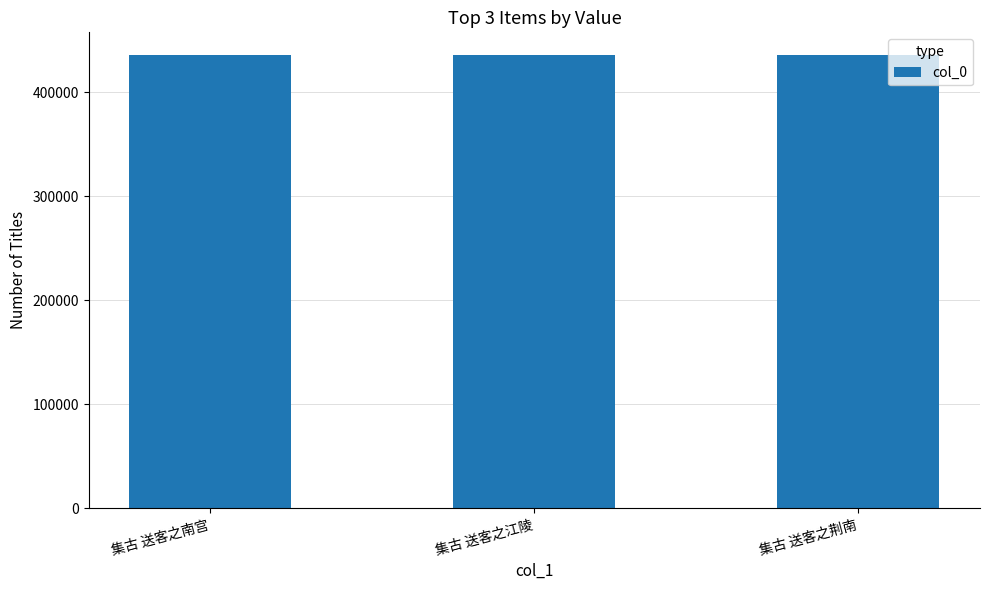

What is the value of the 2nd bar from the left?

435644